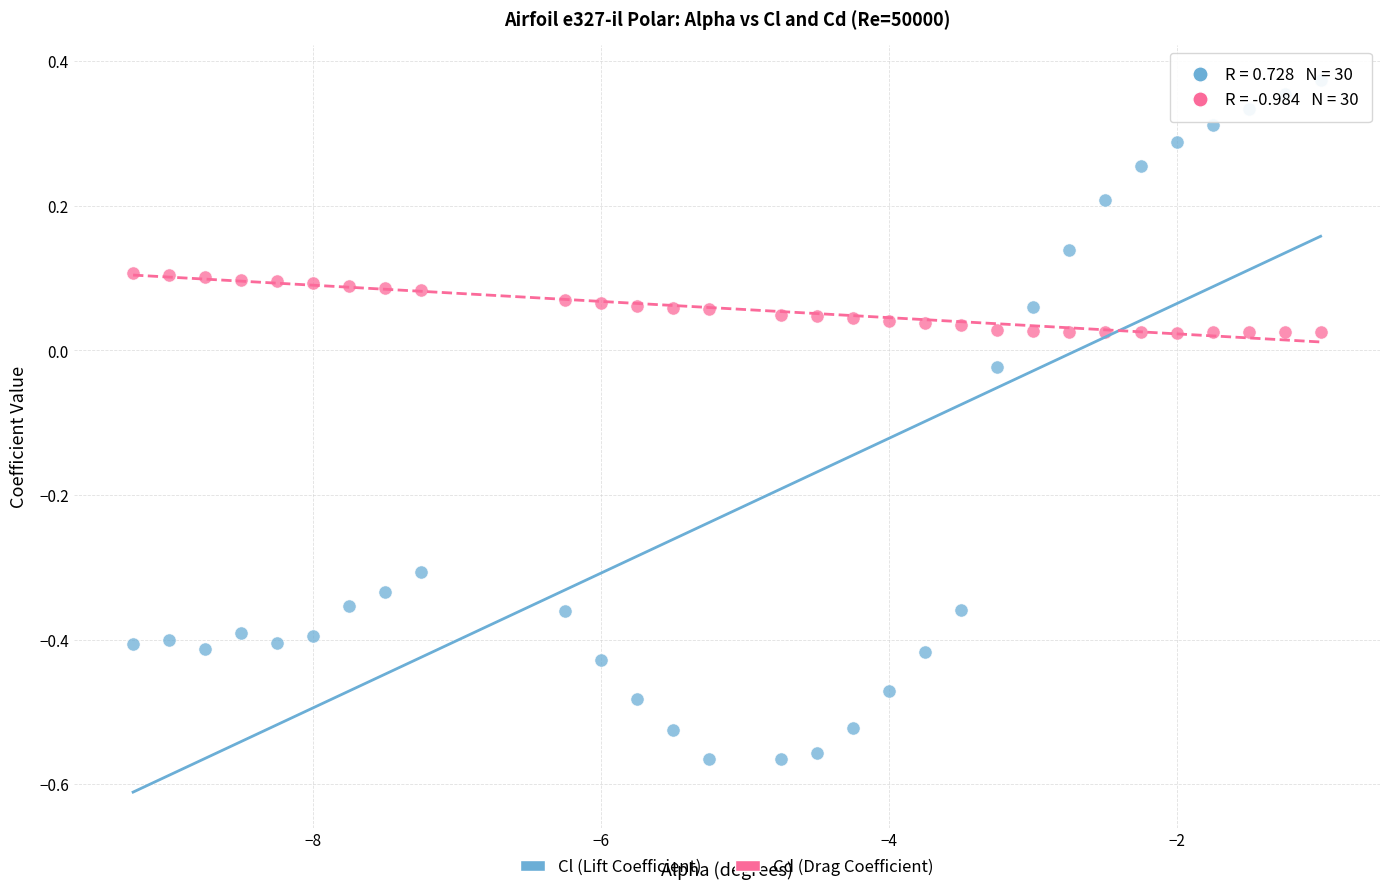

Which series contains the highest Y value?

Cl (Lift Coefficient)